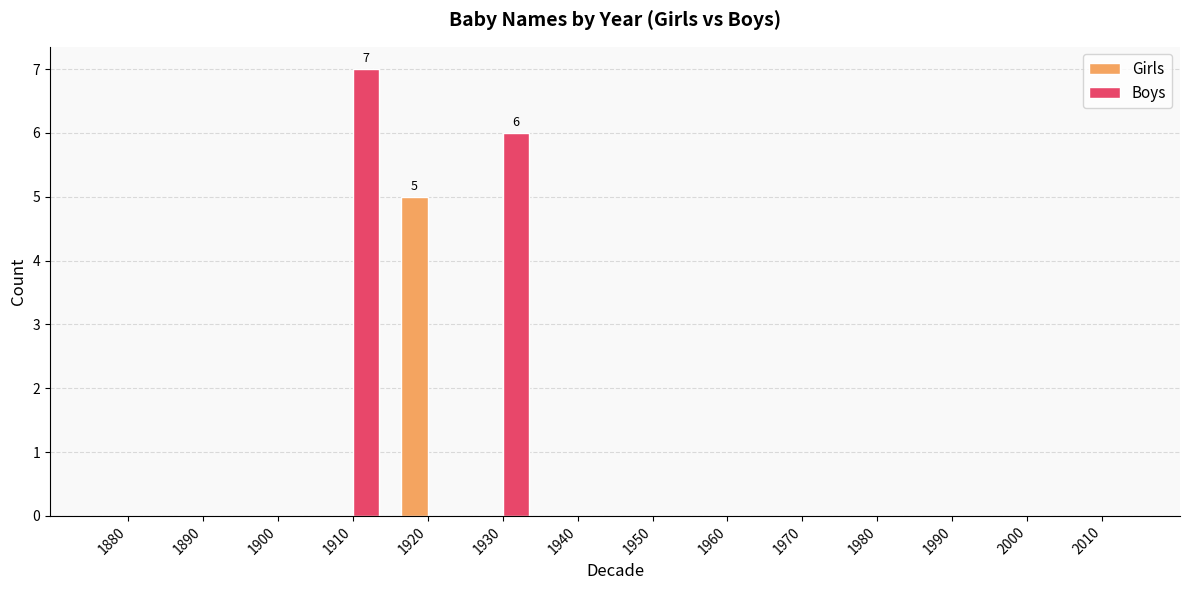

Which series has the largest range (max minus min)?

Boys